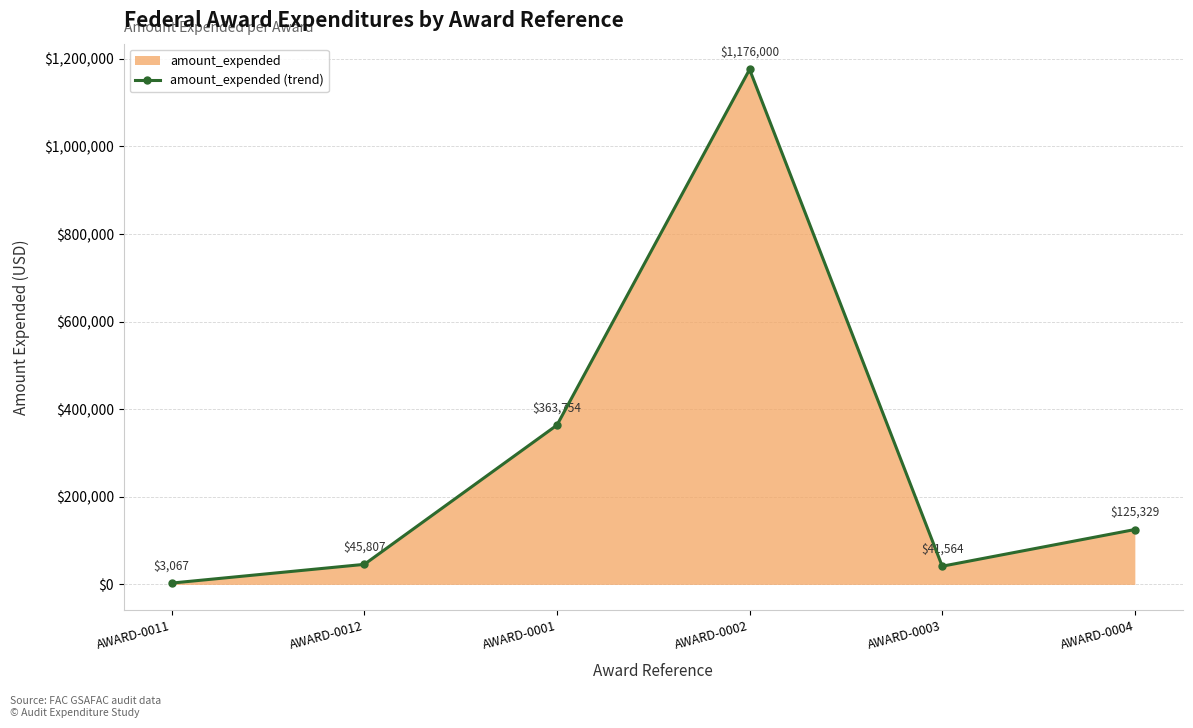

Reading left to right, transcribe all the data shown in this chart.

AWARD-0011=3067	AWARD-0012=45807	AWARD-0001=363754	AWARD-0002=1176000	AWARD-0003=41564	AWARD-0004=125329